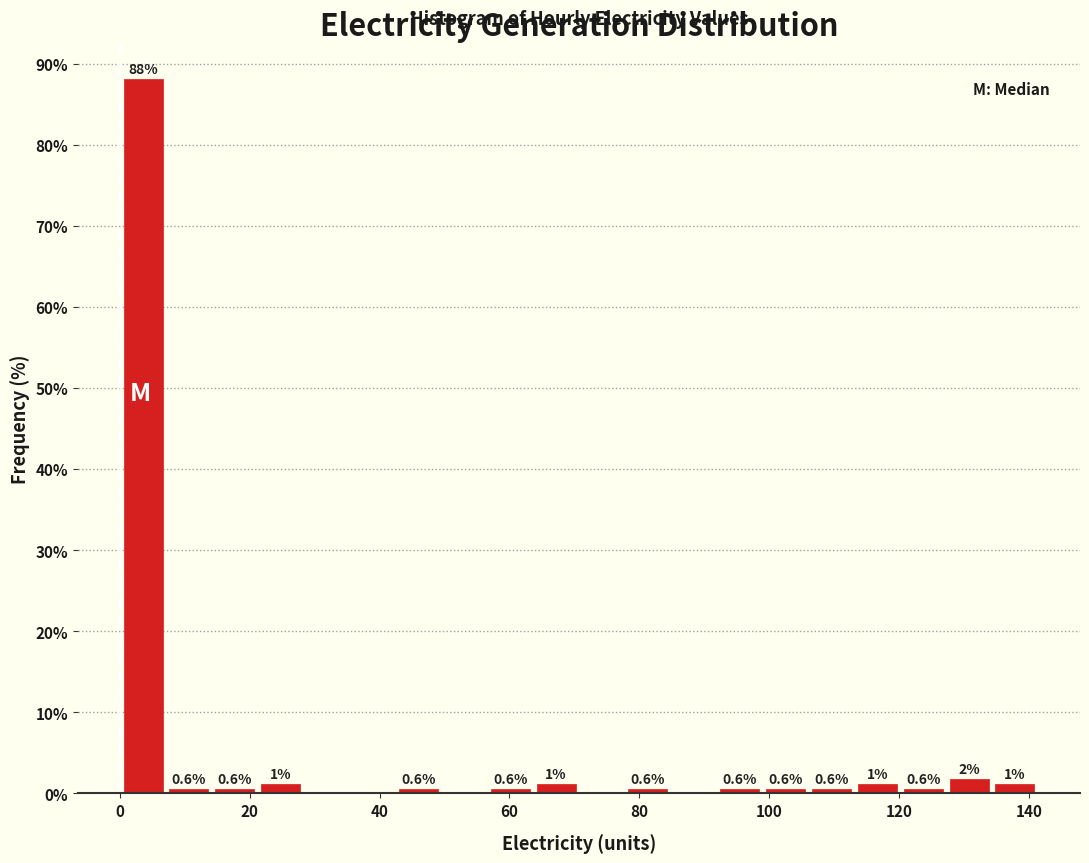

Read against the x-axis, roughly where is the centre of the tallest bar?

4